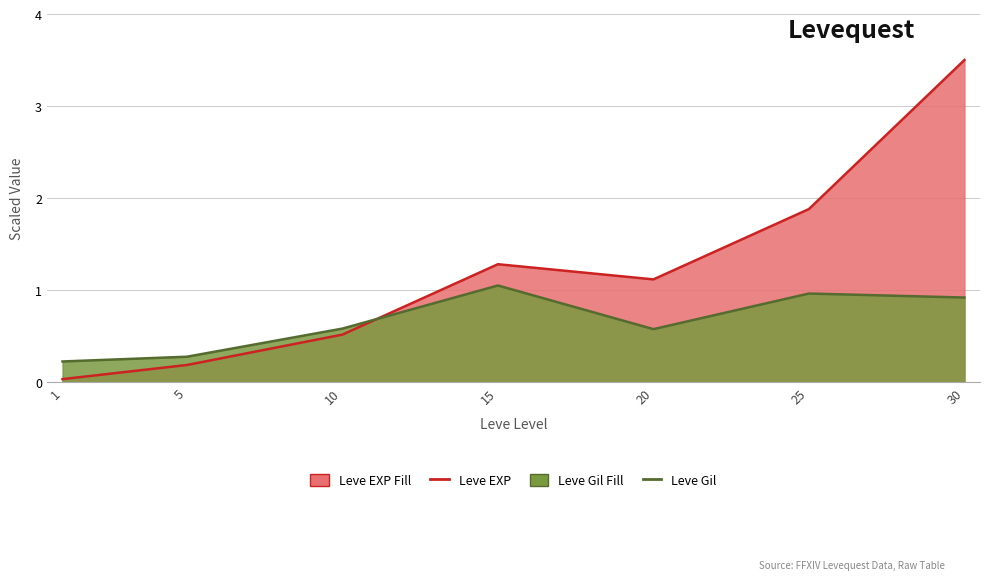

Rank the categories by Leve EXP value from lowest to highest.

1, 5, 10, 20, 15, 25, 30